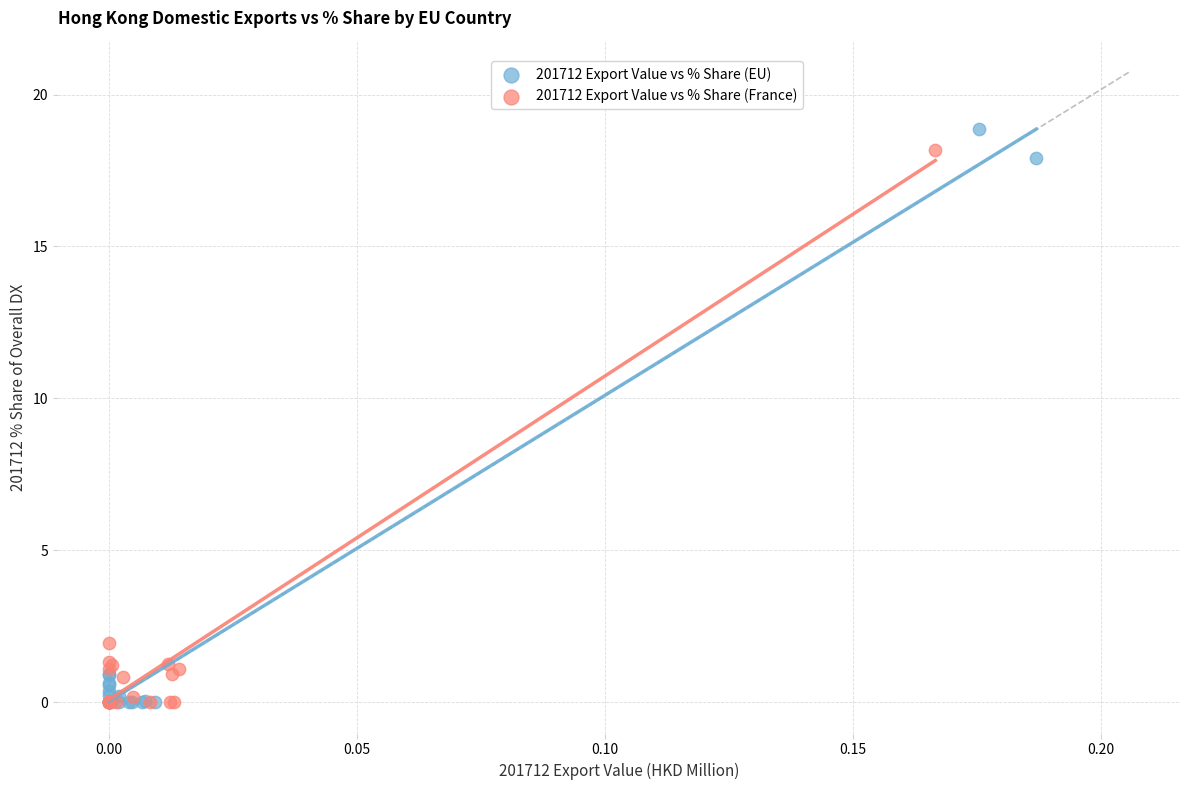

Which series has the widest spread of Y values?

201712 Export Value vs % Share (EU)